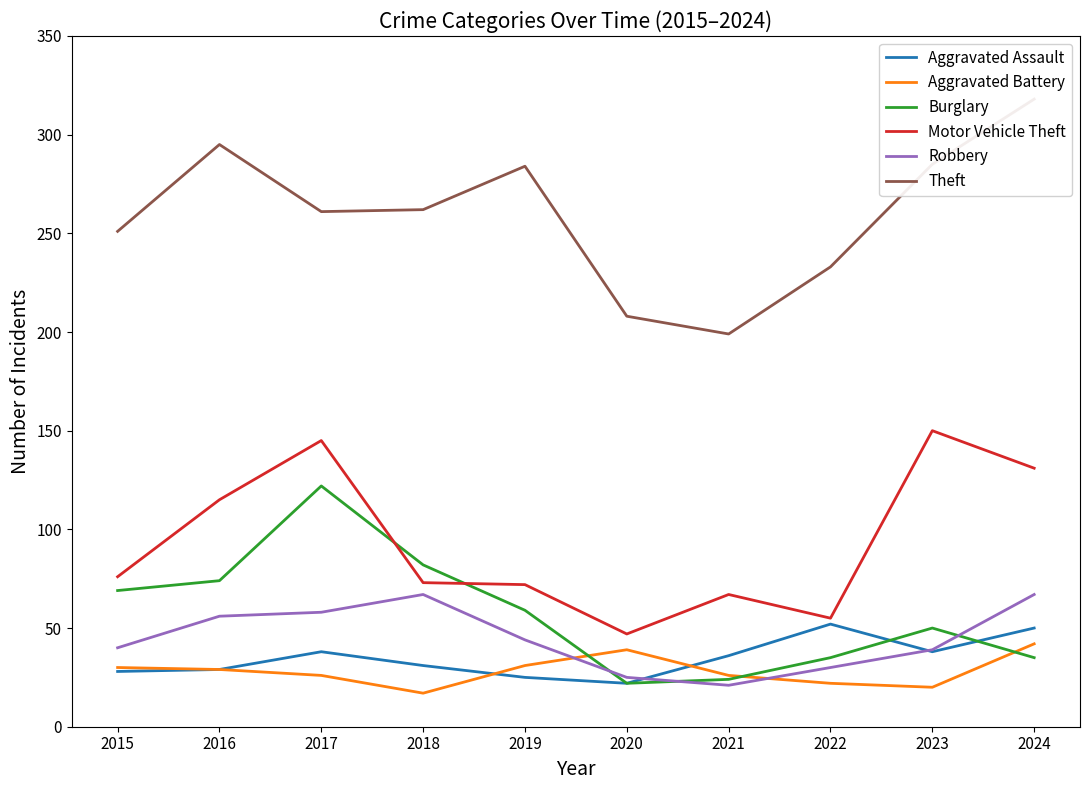

The Burglary series shows 50 at 2023. True or false?

True